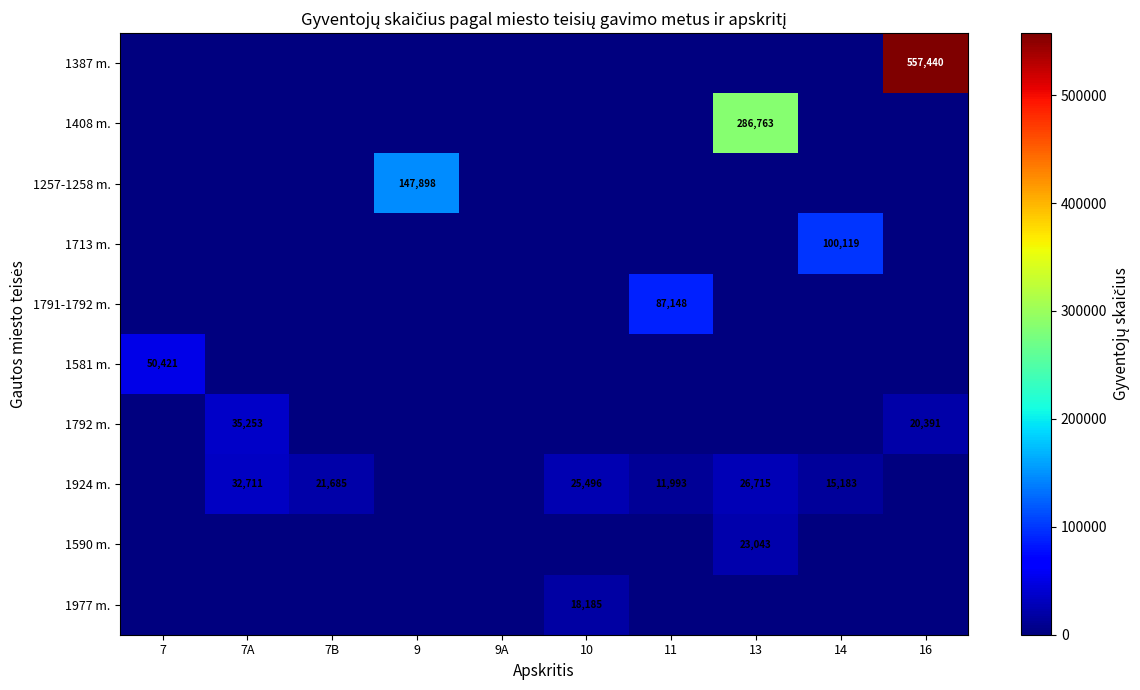

The value of 1387 m. at 16 is 976177. True or false?

False